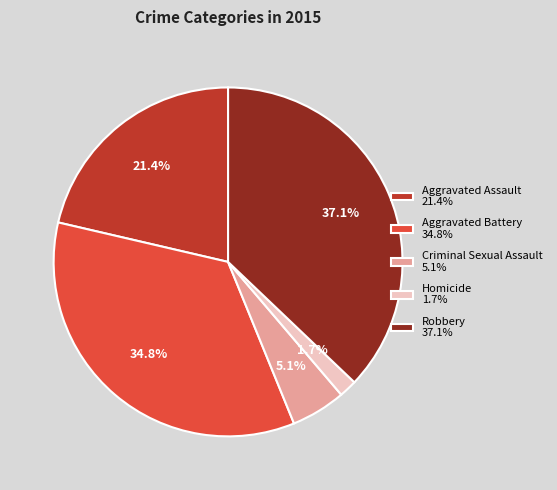

Is it true that Aggravated Battery is 35% of the pie?

True